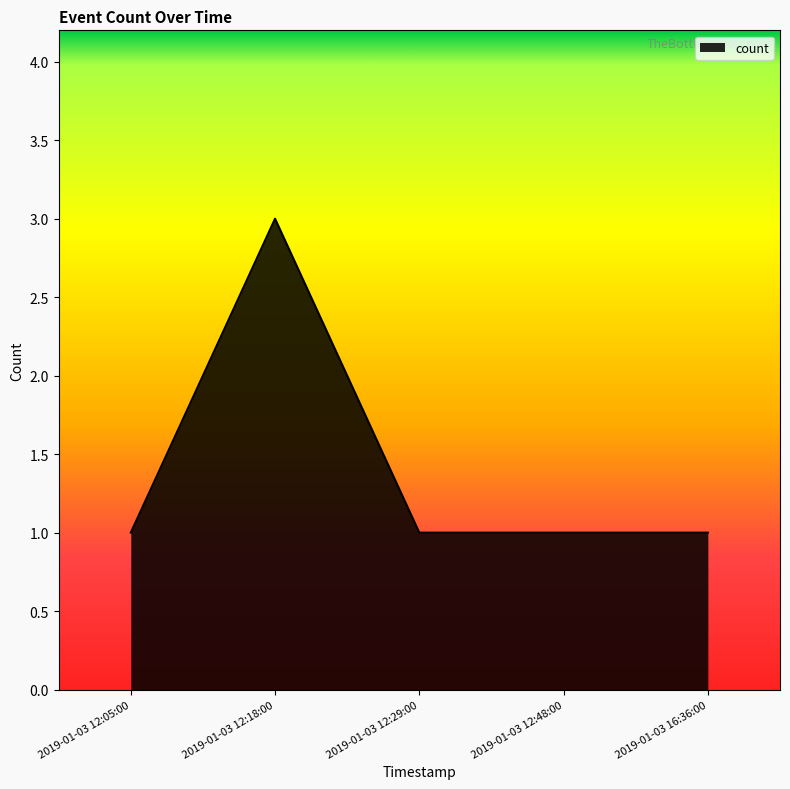

Between 2019-01-03 12:18:00 and 2019-01-03 12:05:00, which is larger?

2019-01-03 12:18:00